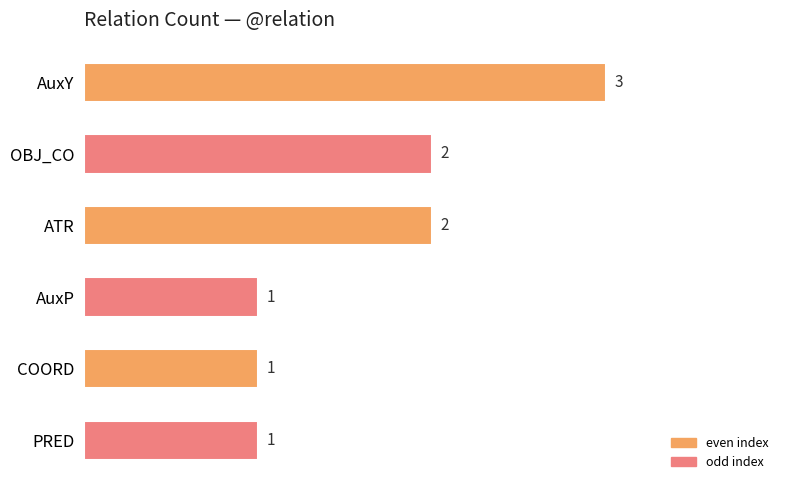

Reading bottom to top, list all the values displayed in this chart.

1	1	1	2	2	3